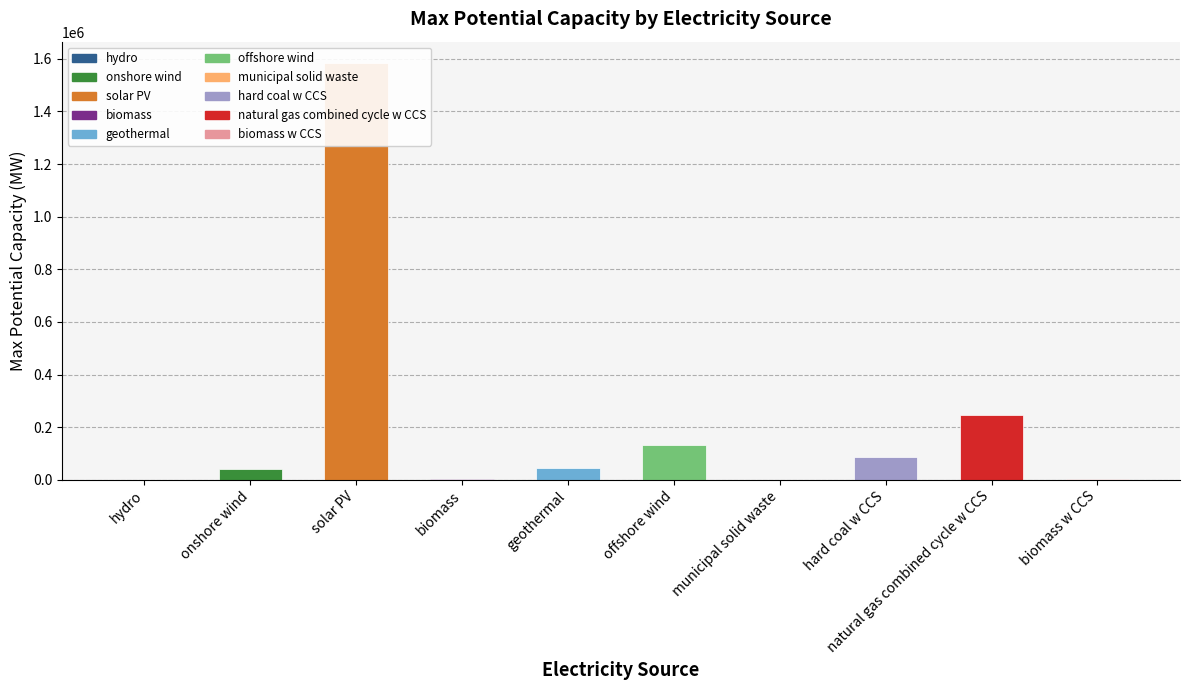

Where does the data first go above 46000?

solar PV